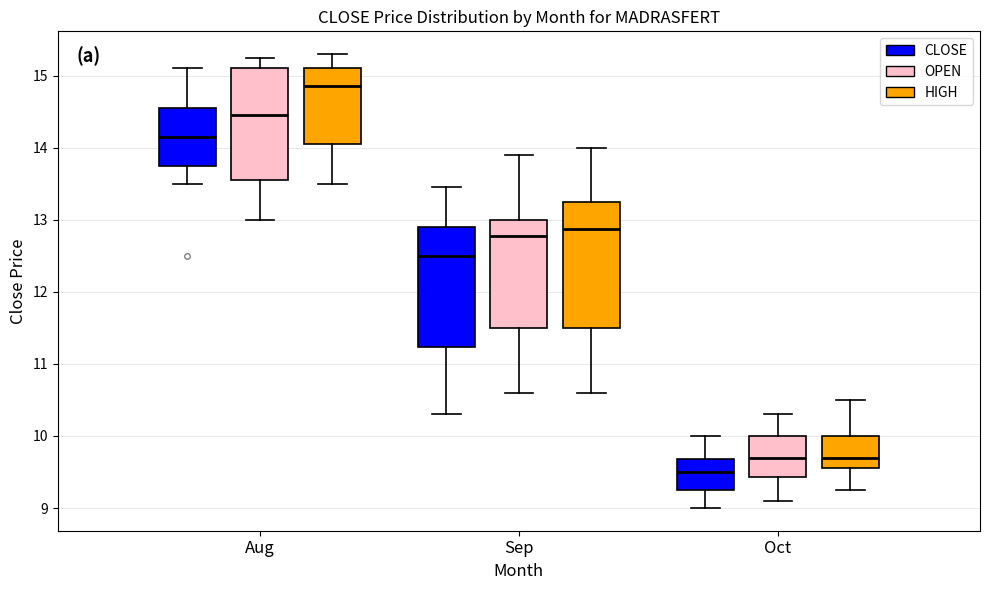

Reading left to right, transcribe this box plot: for each box, give where its median line is, the range the box spans, and where its two whiskers end, as read against the y-axis. The values are not printed on the chart, so give them approximately, as read against the axis.

Aug (CLOSE): median 14.2, box 13.8 to 14.6, whiskers 13.5 to 15.1
Aug (OPEN): median 14.5, box 13.6 to 15.1, whiskers 13.0 to 15.3
Aug (HIGH): median 14.9, box 14.1 to 15.1, whiskers 13.5 to 15.3
Sep (CLOSE): median 12.5, box 11.2 to 12.9, whiskers 10.3 to 13.5
Sep (OPEN): median 12.8, box 11.5 to 13.0, whiskers 10.6 to 13.9
Sep (HIGH): median 12.9, box 11.5 to 13.3, whiskers 10.6 to 14.0
Oct (CLOSE): median 9.5, box 9.3 to 9.7, whiskers 9.0 to 10.0
Oct (OPEN): median 9.7, box 9.4 to 10.0, whiskers 9.1 to 10.3
Oct (HIGH): median 9.7, box 9.6 to 10.0, whiskers 9.3 to 10.5